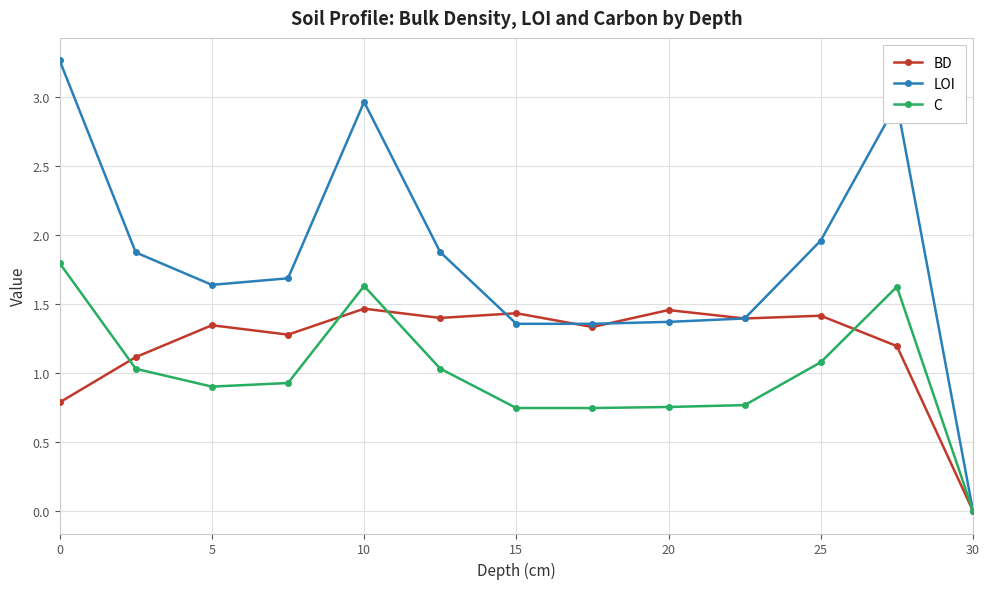

What is the maximum value shown in the chart?

3.3